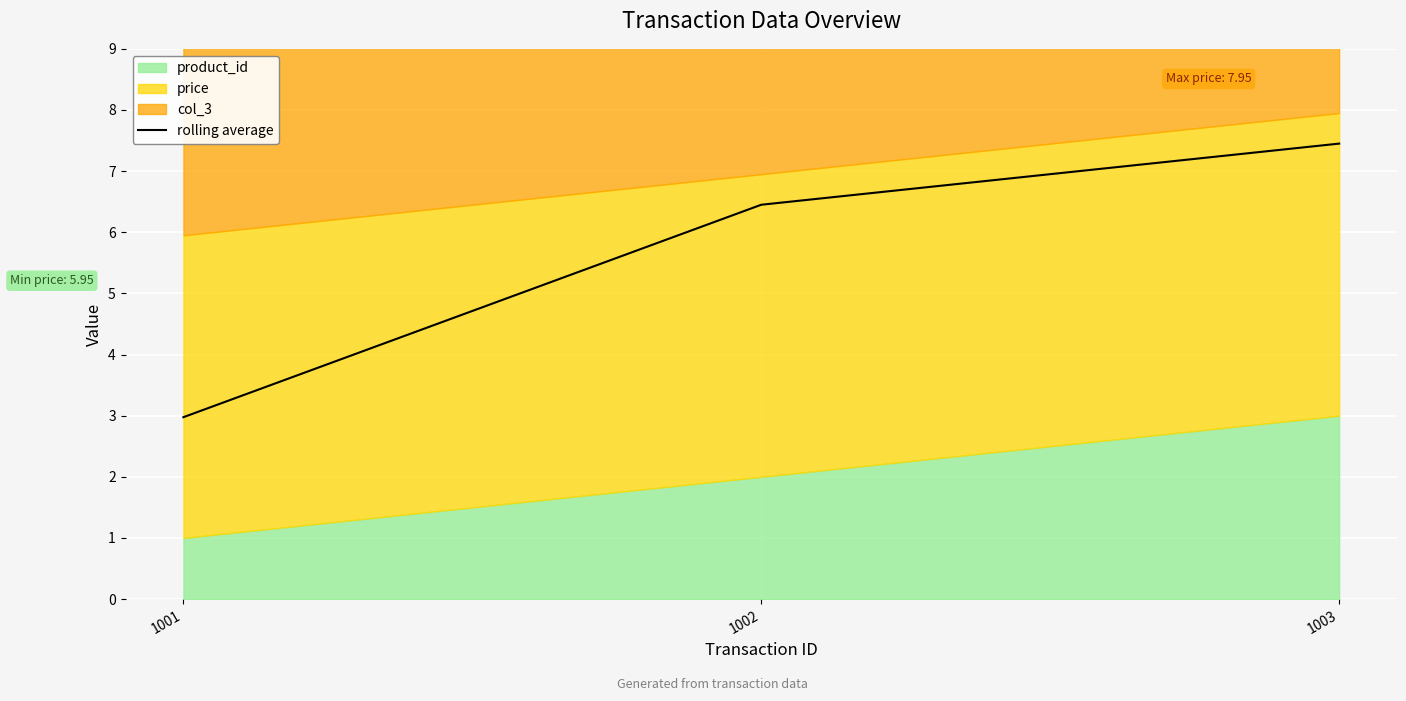

What is the difference between the second highest and minimum values?

3.5